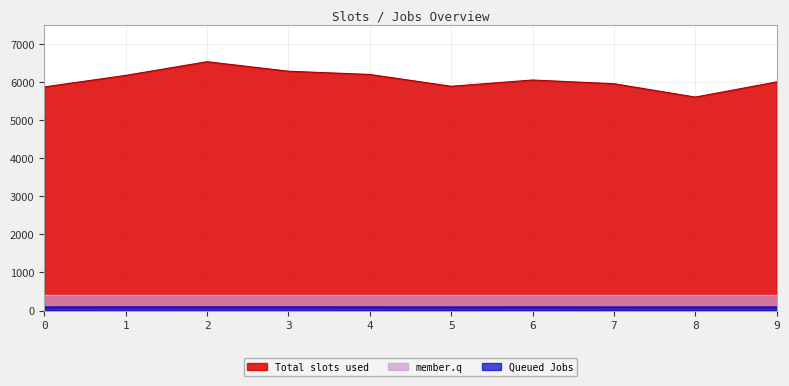

Does the chart display data point markers on the line(s)?

No